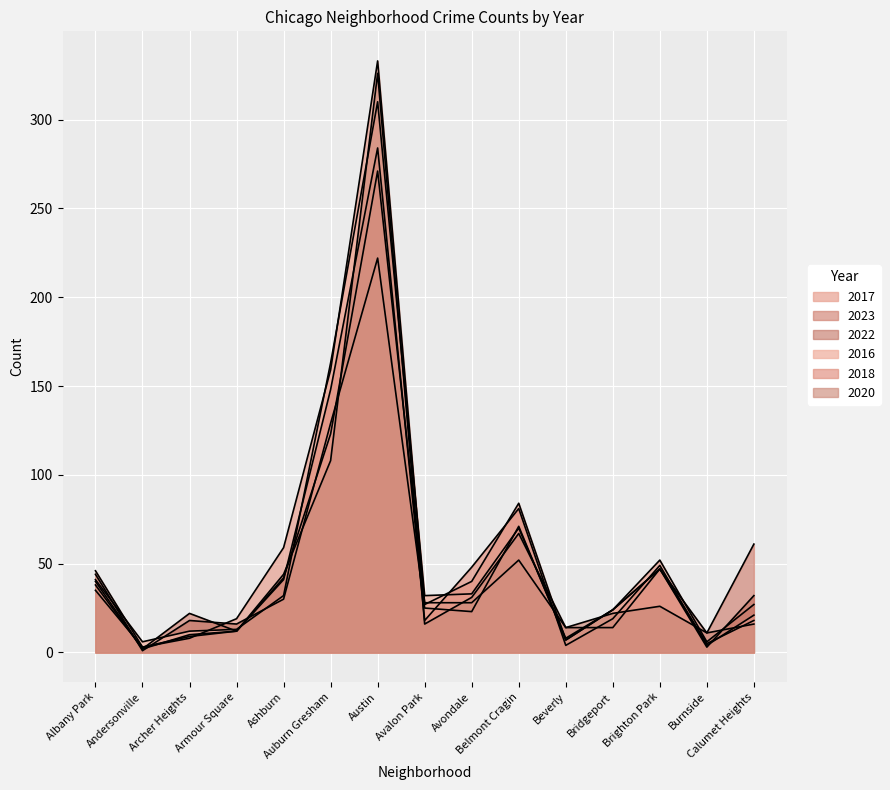

What is the difference between the maximum and second lowest values in the 2018 series?

280